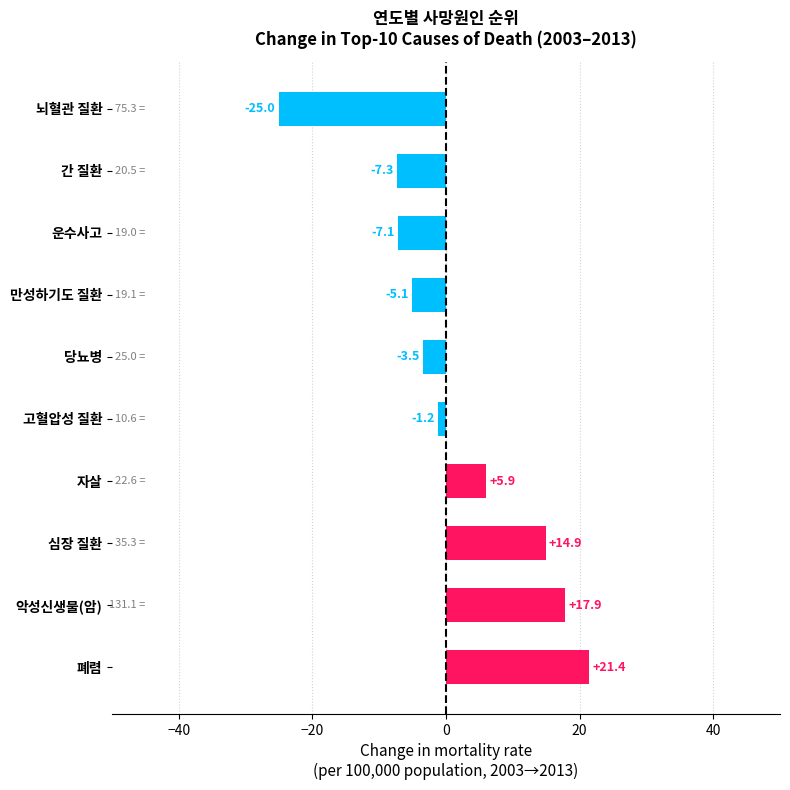

What is the greatest value displayed?

21.4